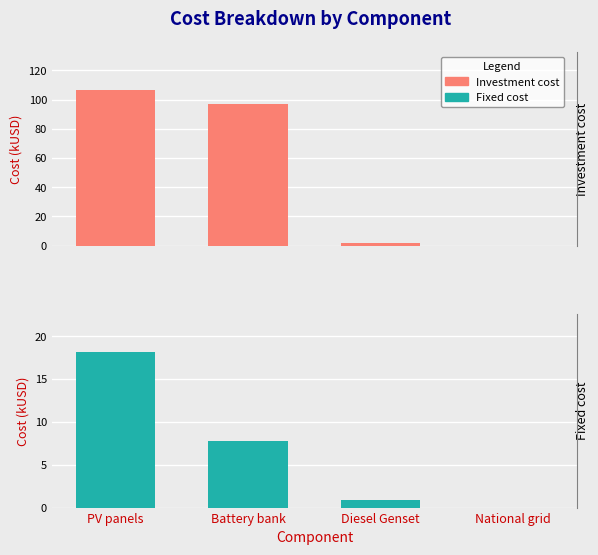

Rank the series by their average value, from lowest to highest.

Fixed cost, Investment cost